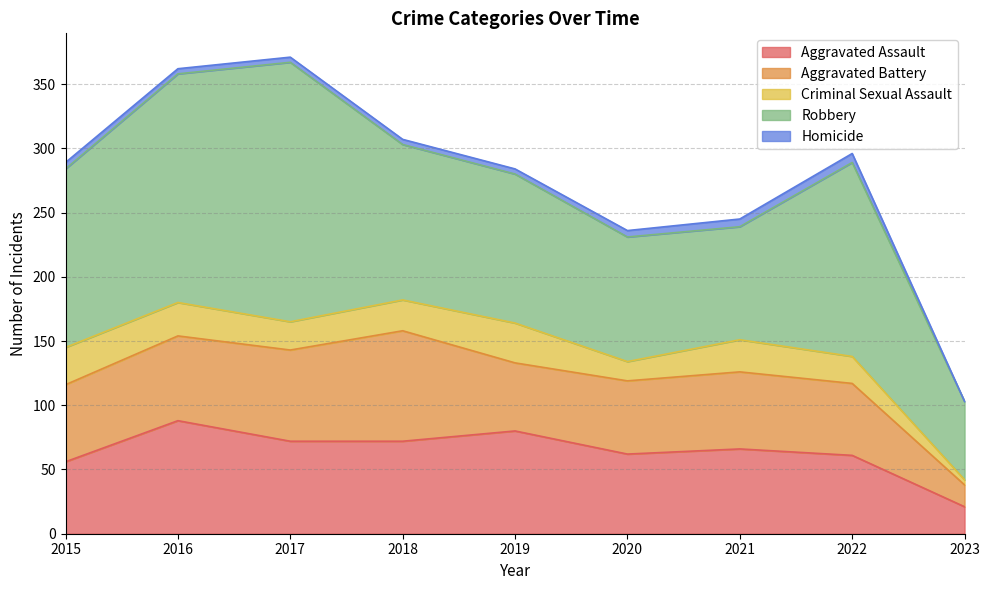

Count the number of data series in this chart.

5